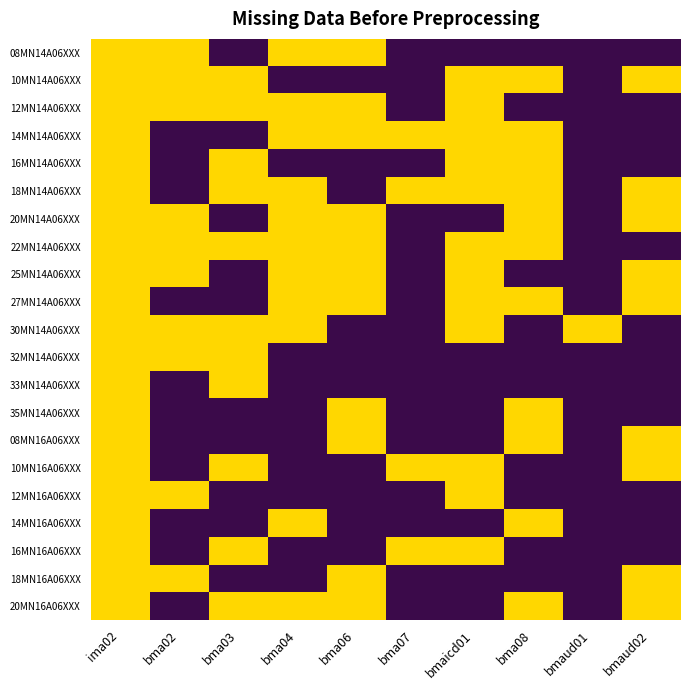

What is the total value across all series at bma03?

11